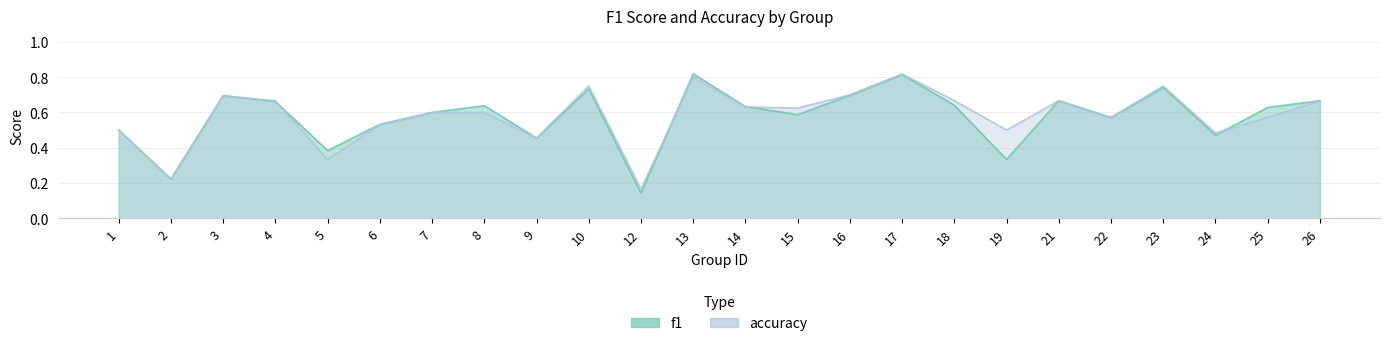

Rank the series at 9 from highest to lowest value.

f1, accuracy